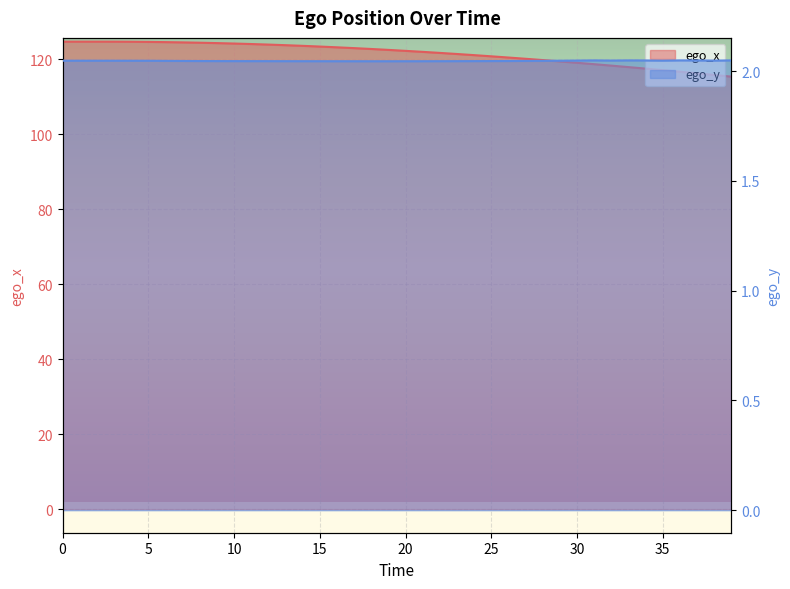

Rank the series by their average value, from highest to lowest.

ego_x, ego_y